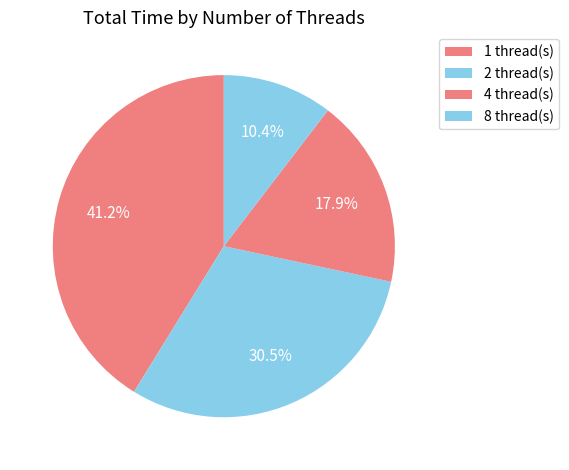

What is the smallest slice in the pie chart?

8